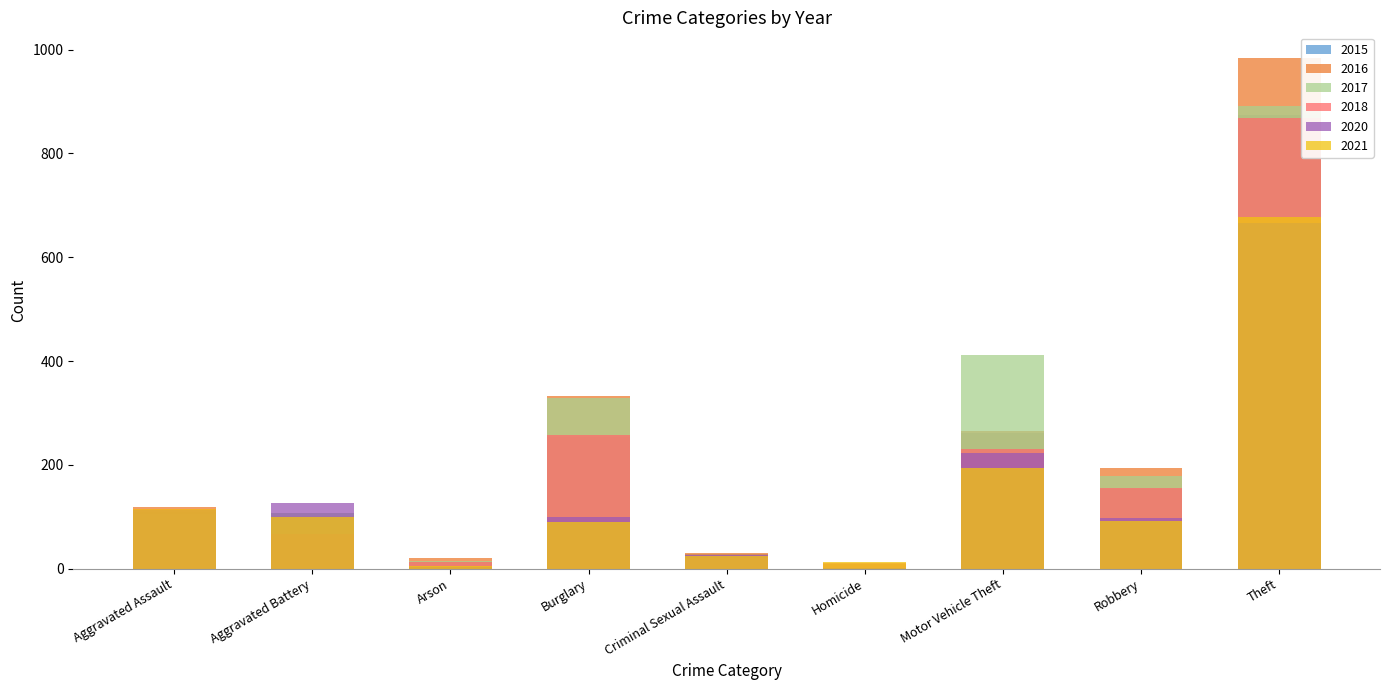

Which series has the largest range (max minus min)?

2016